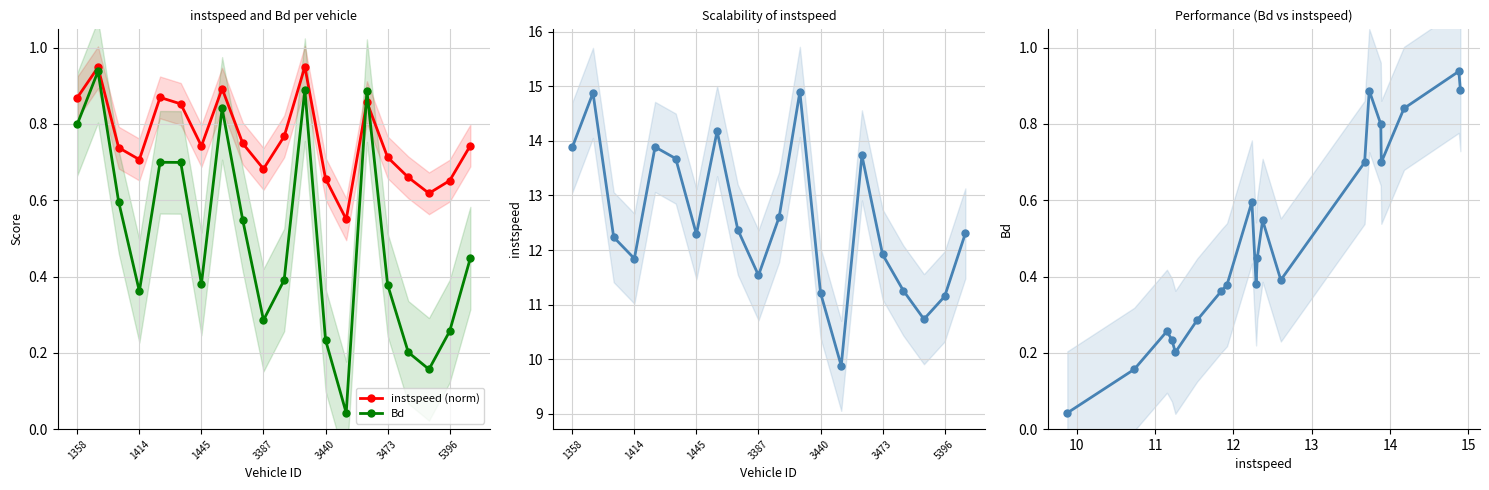

What is the value of the instspeed point at the 18th from the left?

10.7